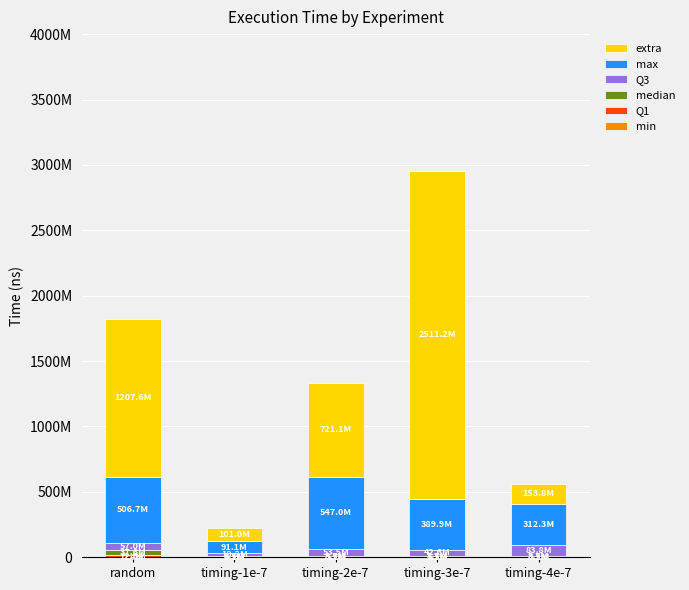

Does the chart contain stacked bars?

Yes